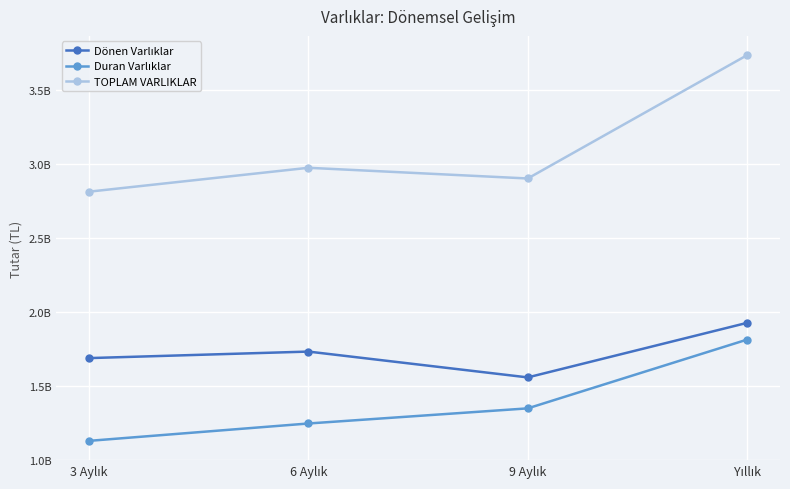

How many Dönen Varlıklar values are between 1686743000 and 1925327000?

3